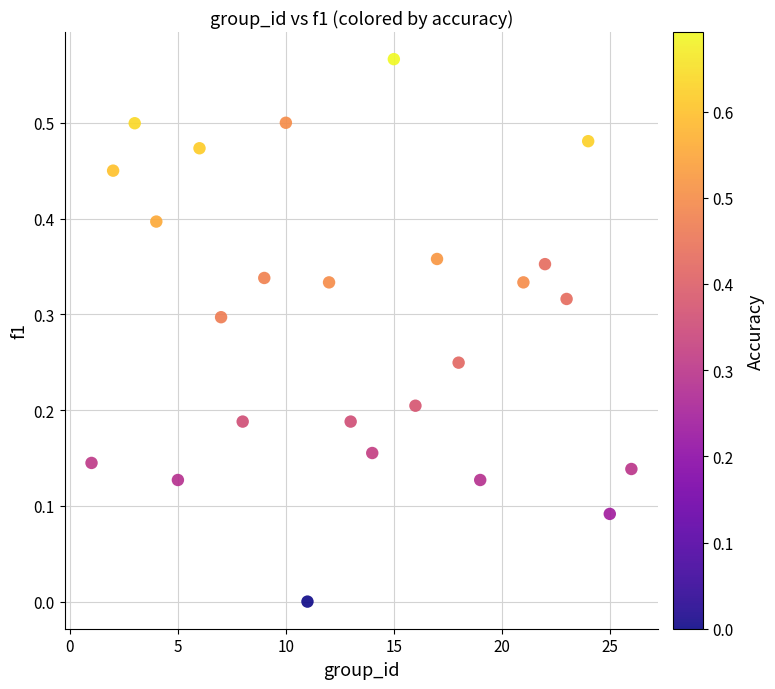

What is the range of X values (max minus min)?

25.0